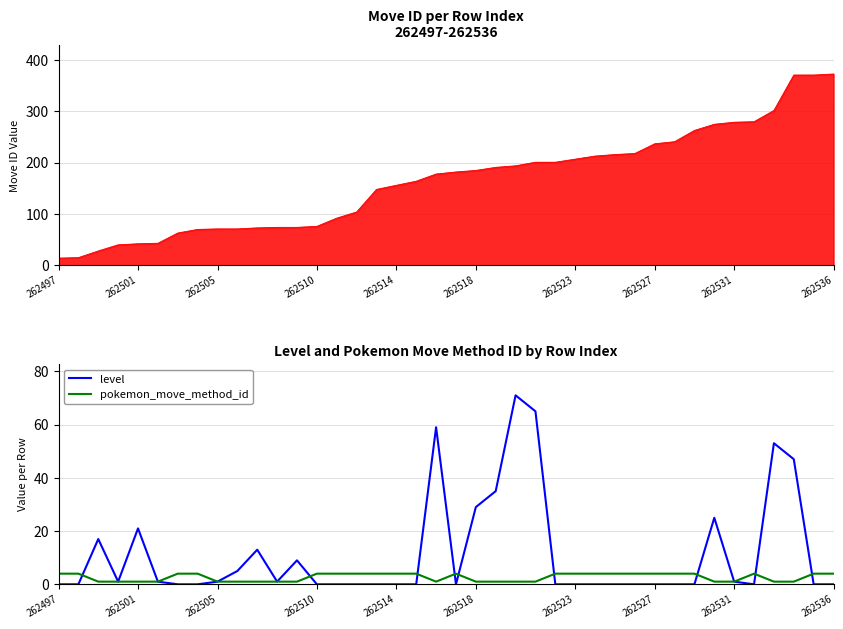

In pokemon_move_method_id, how many points are higher than both neighbors (excluding endpoints)?

2